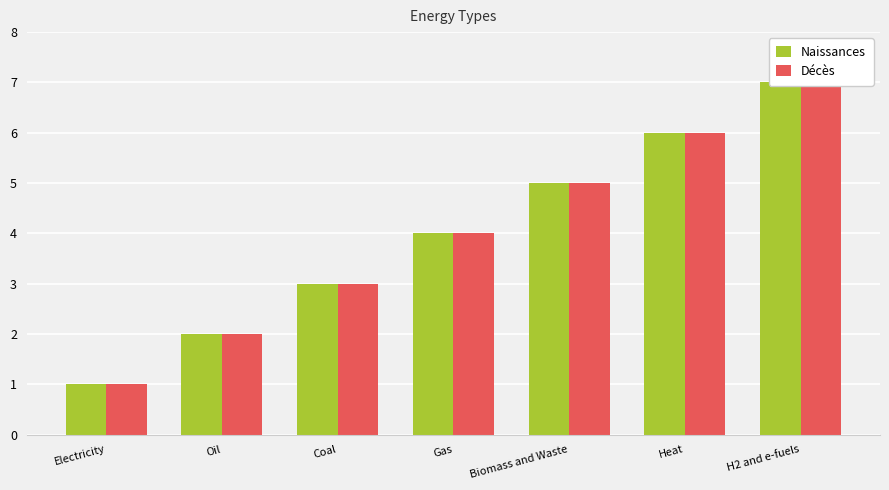

The value of Décès at Biomass and Waste is 5. True or false?

True